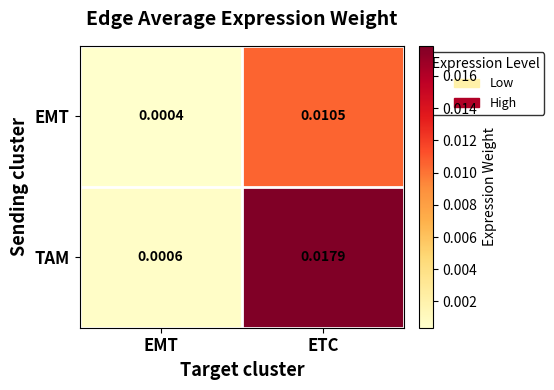

Which series changed the most between EMT and ETC?

TAM